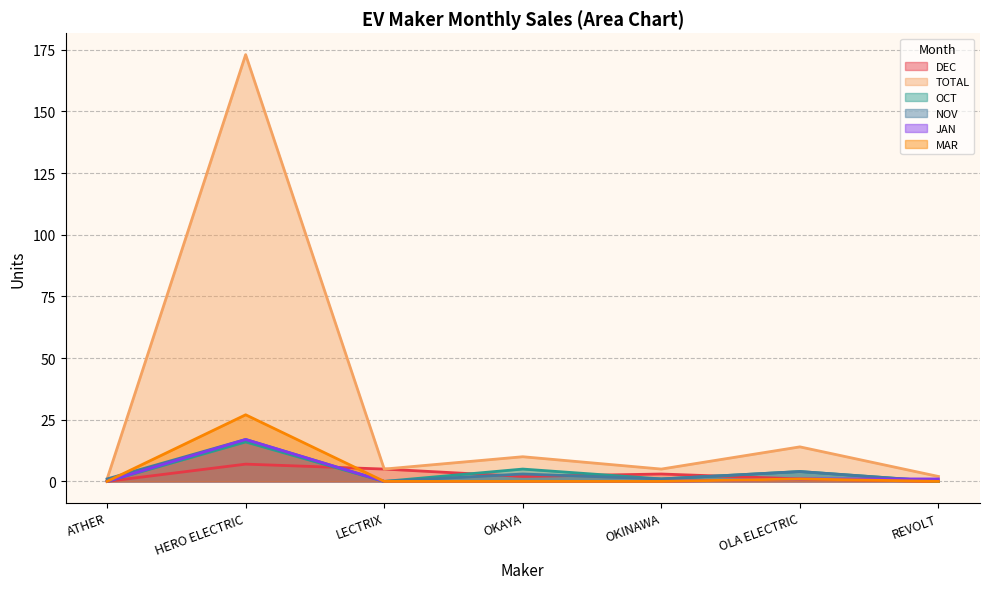

Reading right to left, transcribe all the data shown in this chart.

DEC: 0	1	3	2	5	7	0
TOTAL: 2	14	5	10	5	173	1
OCT: 0	4	1	5	0	16	0
NOV: 0	4	1	3	0	17	1
JAN: 1	1	0	0	0	17	0
MAR: 0	1	0	0	0	27	0